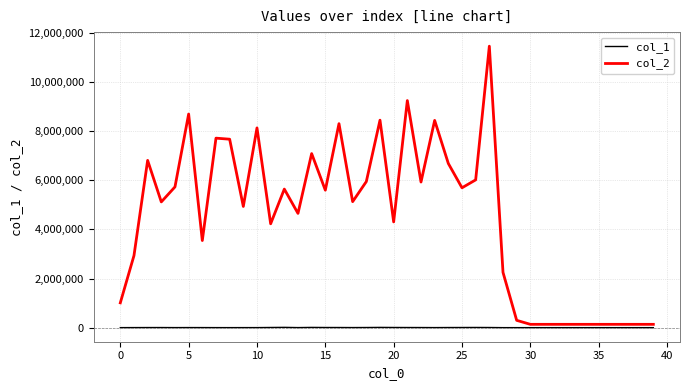

What is the greatest value displayed?

11445108